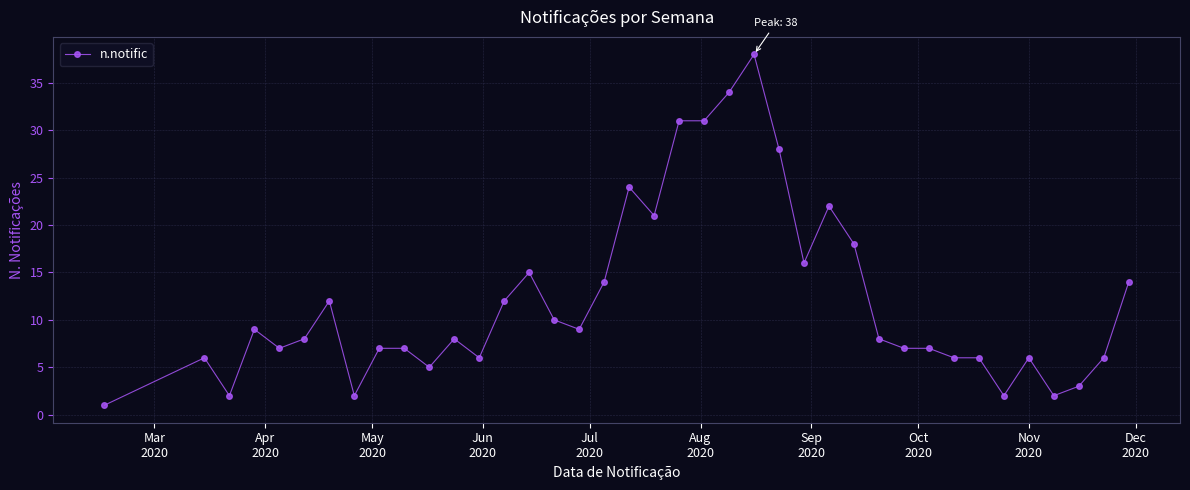

What is the value of the 37th point from the left?

3